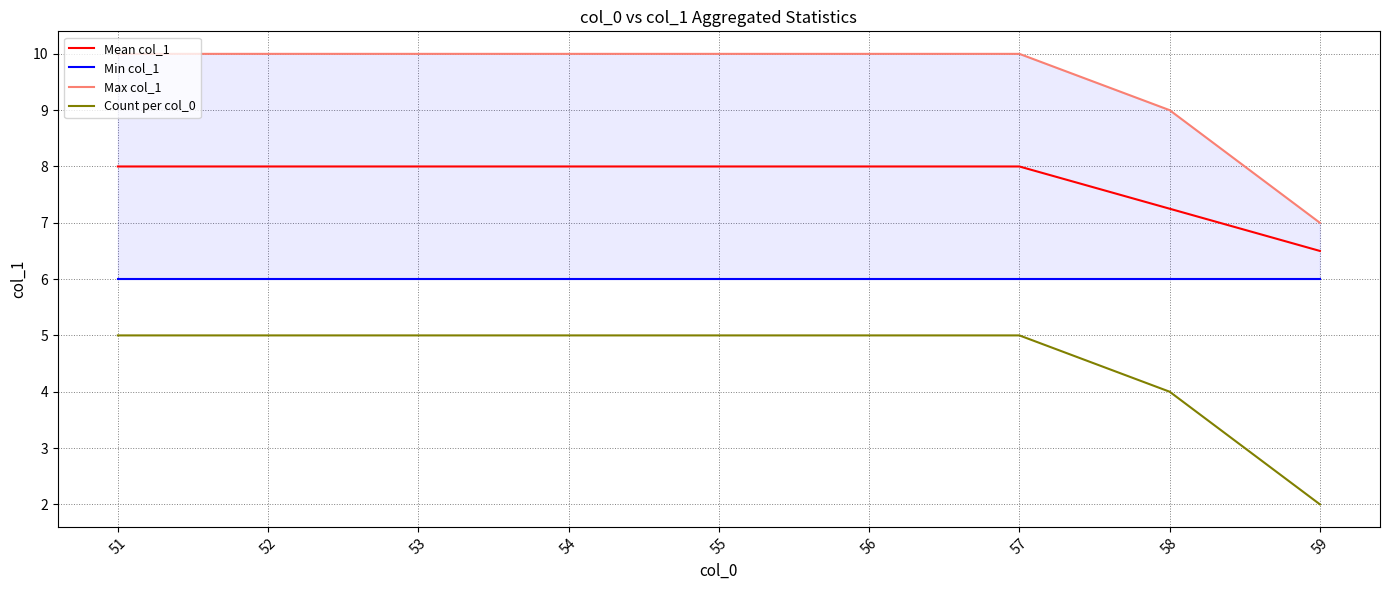

Reading left to right, list all the values displayed in this chart.

Mean col_1: 8.0	8.0	8.0	8.0	8.0	8.0	8.0	7.2	6.5
Min col_1: 6.0	6.0	6.0	6.0	6.0	6.0	6.0	6.0	6.0
Max col_1: 10.0	10.0	10.0	10.0	10.0	10.0	10.0	9.0	7.0
Count per col_0: 5.0	5.0	5.0	5.0	5.0	5.0	5.0	4.0	2.0